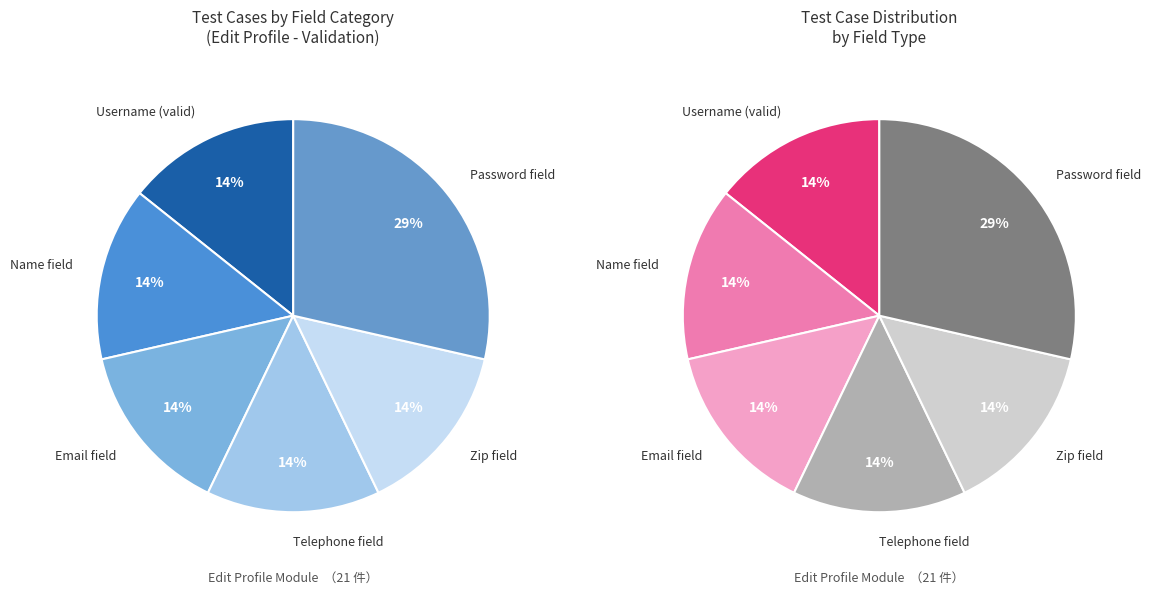

Combined, do Email field and Password field account for over 50%?

No